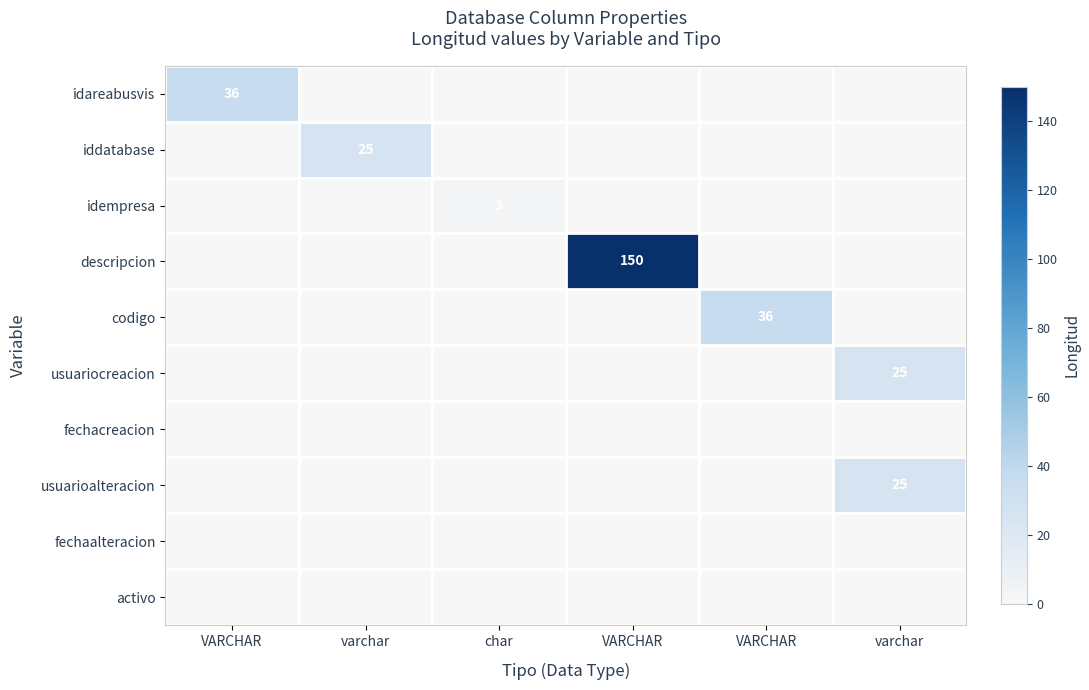

Rank the categories by idempresa value from highest to lowest.

char, VARCHAR, varchar, VARCHAR, VARCHAR, varchar